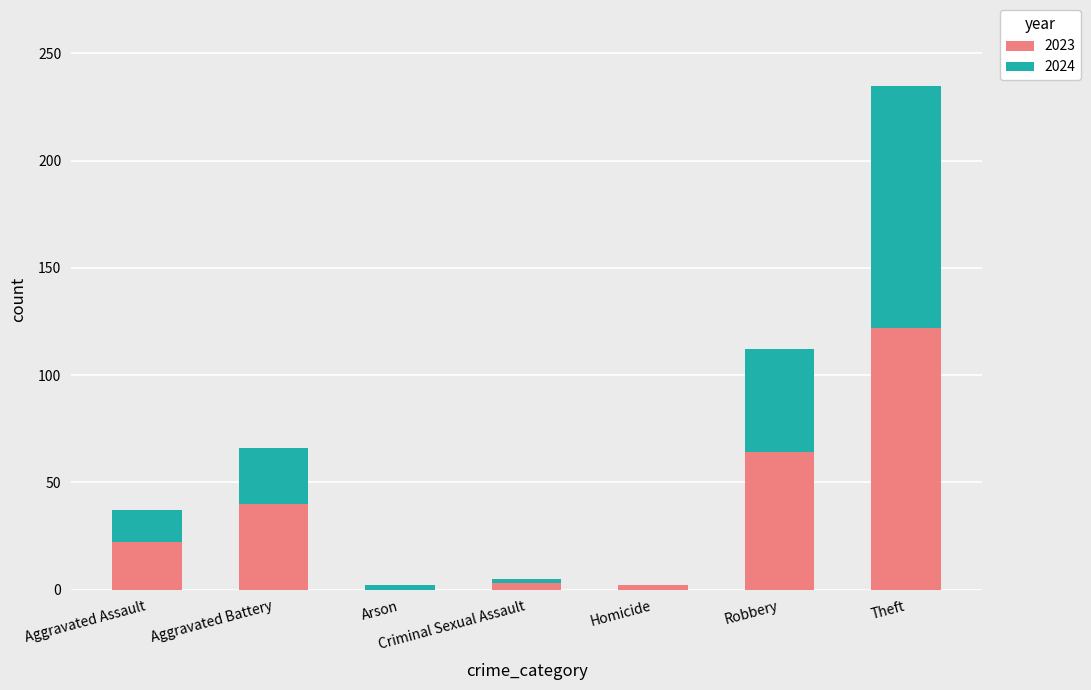

What is the maximum value for 2023?

122